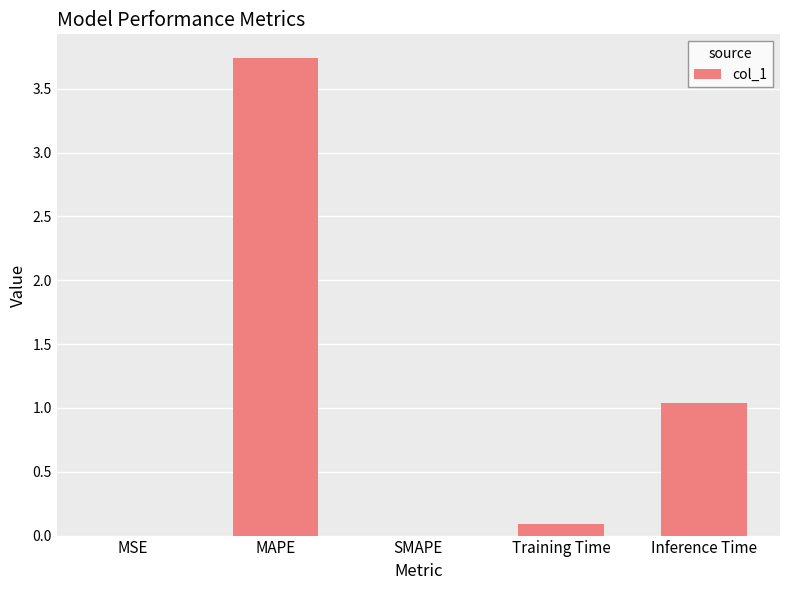

What is the difference between the values at Inference Time and Training Time?

0.9